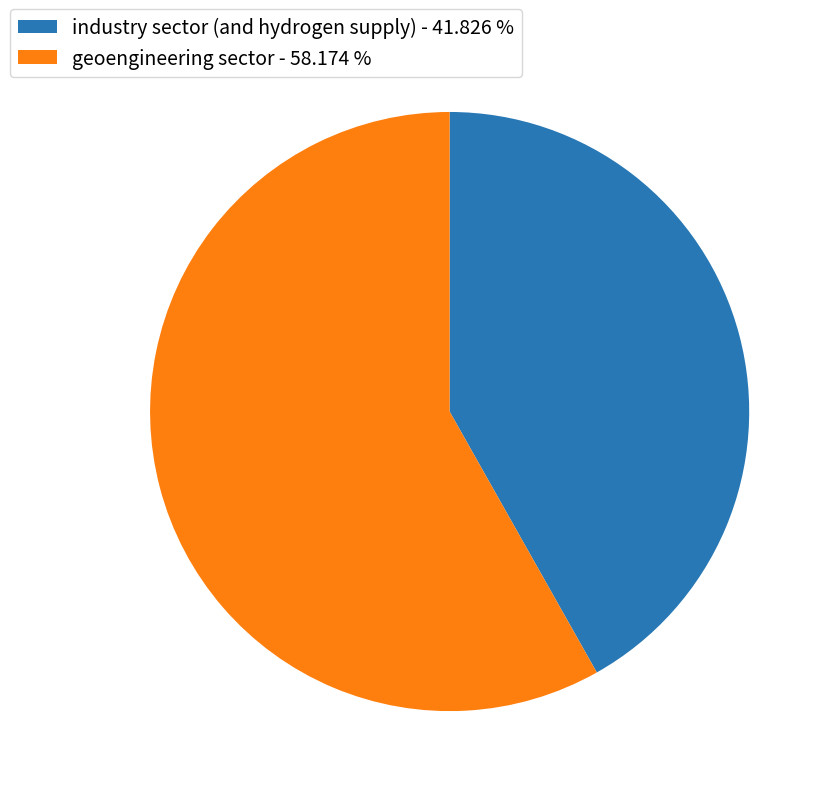

Which has a higher value, industry sector (and hydrogen supply) - 41.826 % or geoengineering sector - 58.174 %?

geoengineering sector - 58.174 %